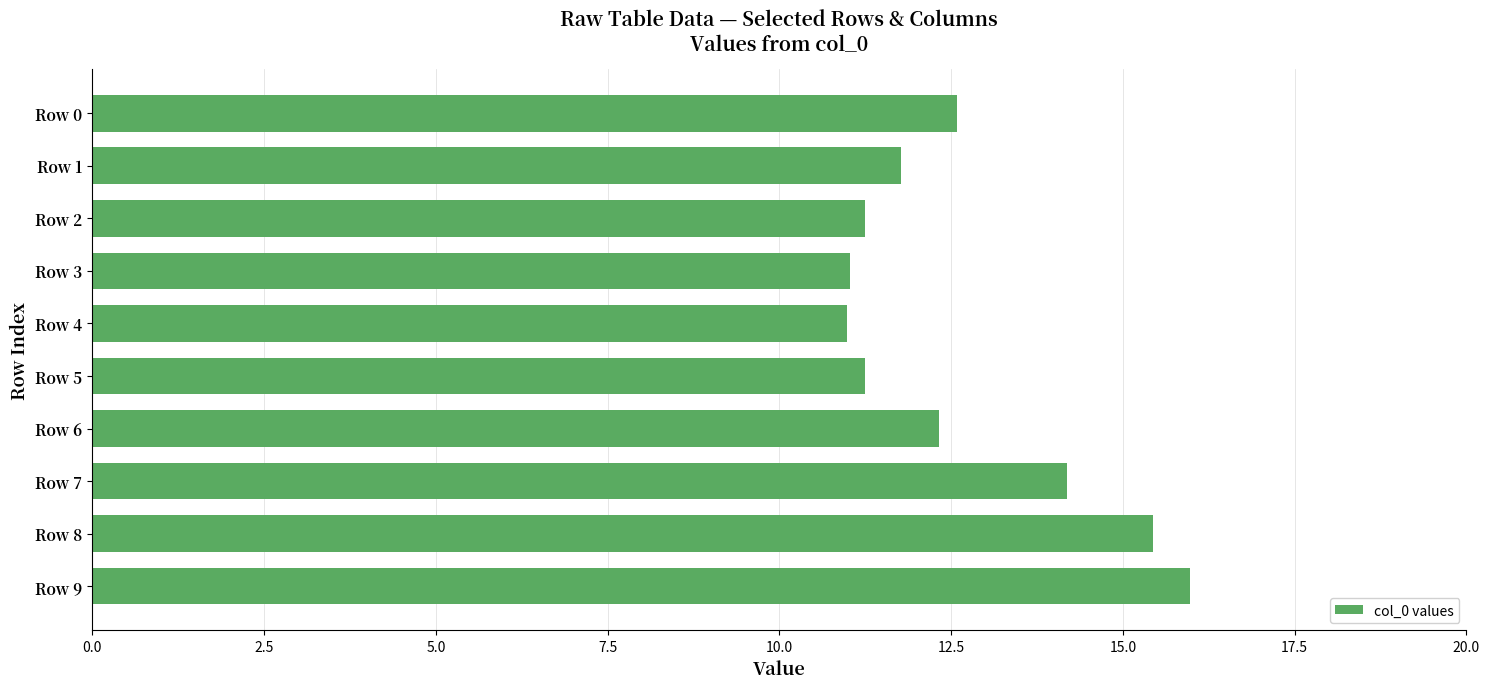

What is the maximum value shown in the chart?

16.0